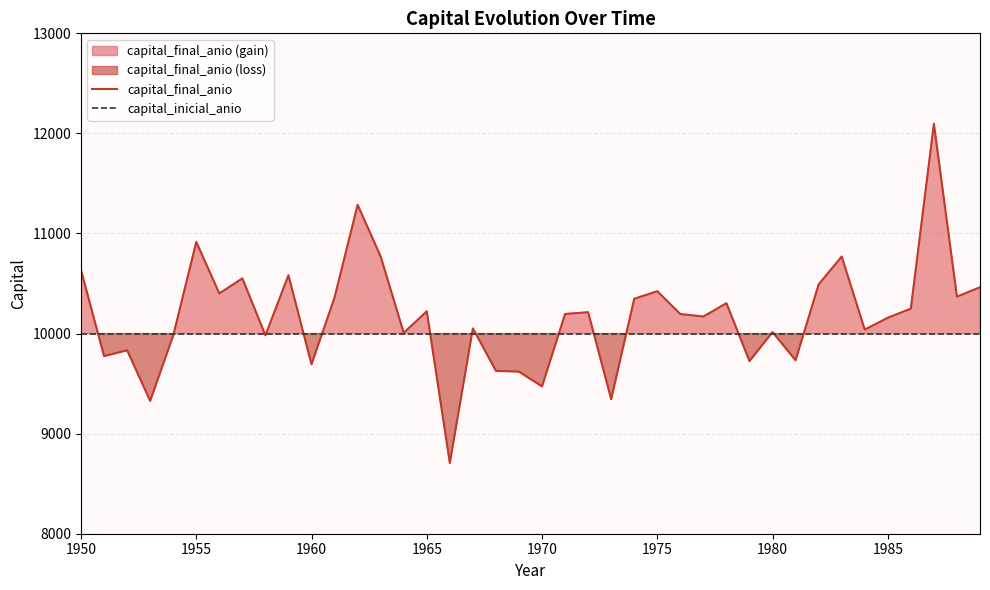

Where is capital_inicial_anio nearest to the value 10000?

1950